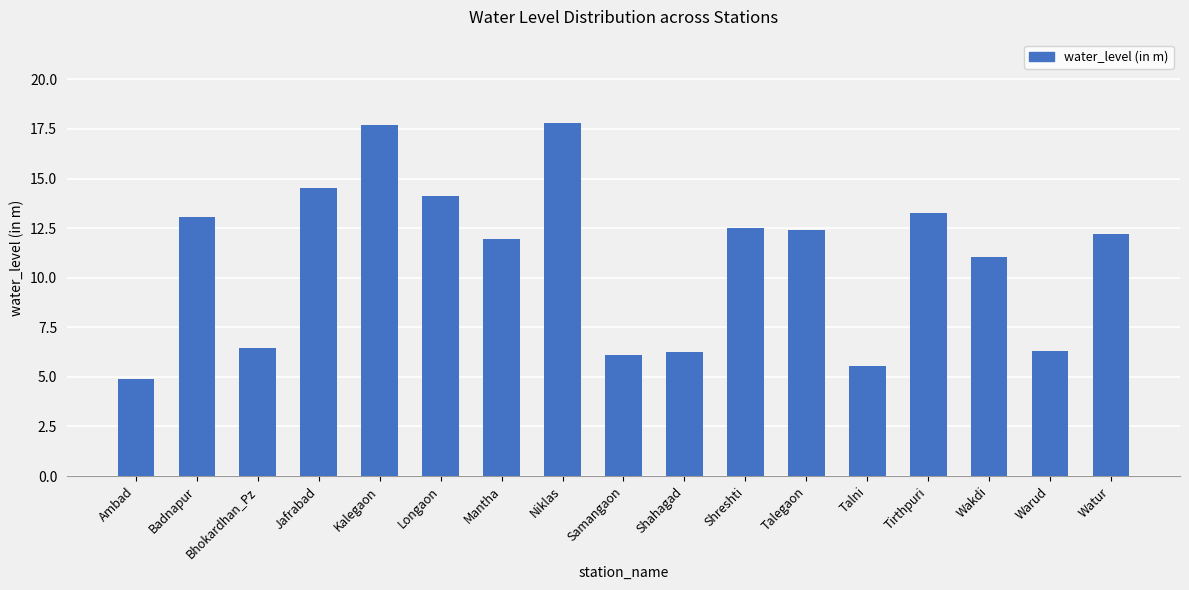

Approximately how many times larger is the value at Kalegaon compared to Tirthpuri?

1.3